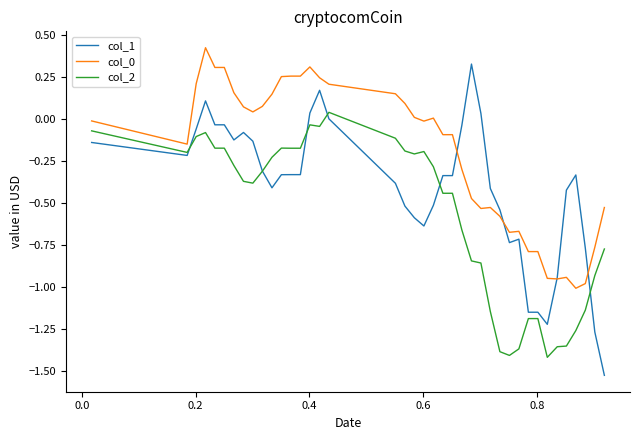

Which series has the widest spread of values?

col_1